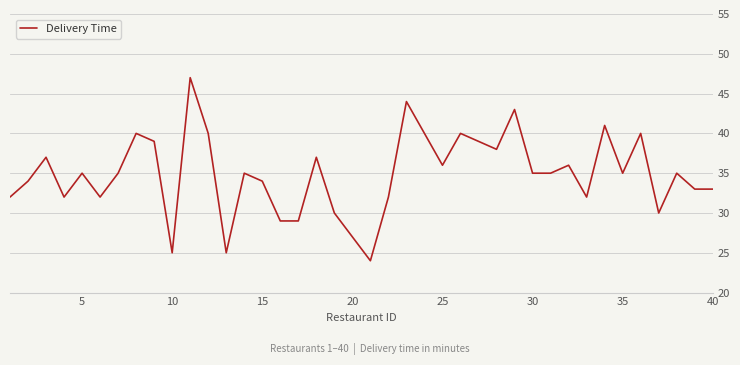

What is the maximum value shown in the chart?

47